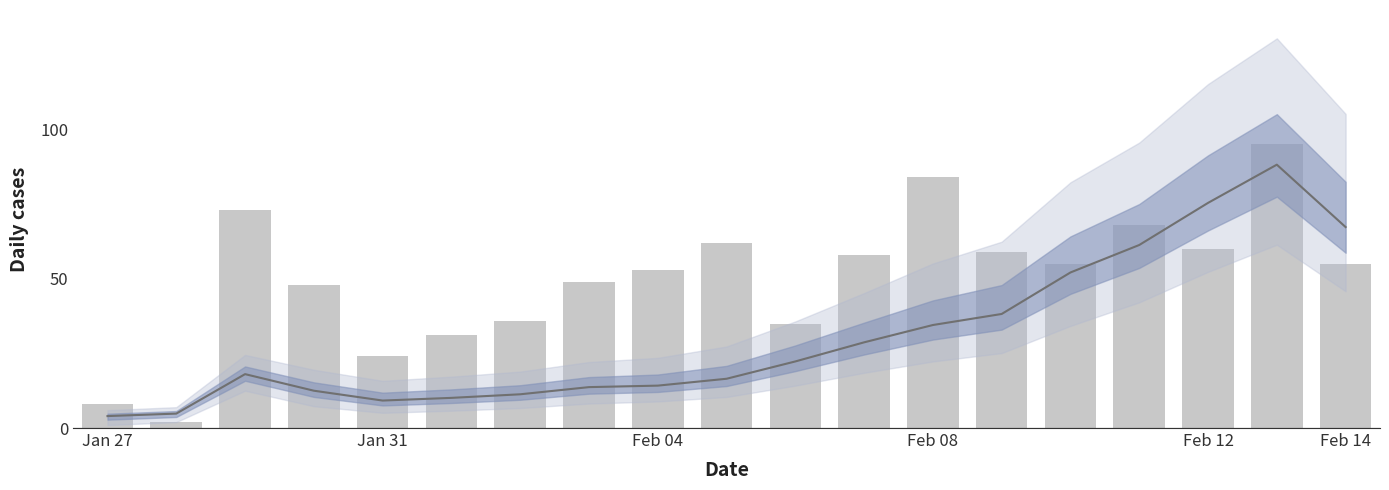

Rank the series at 9 from lowest to highest value.

mean_value, bar_value